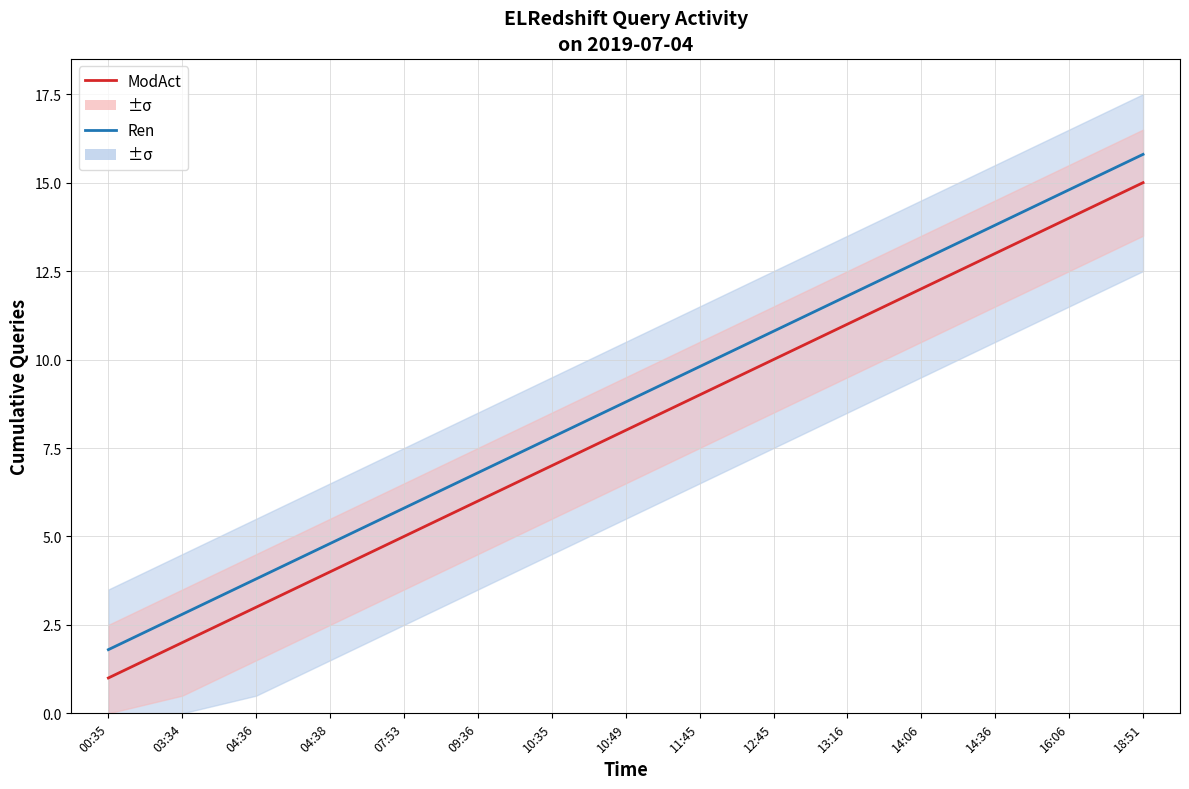

What is the average value of the Ren series?

8.8